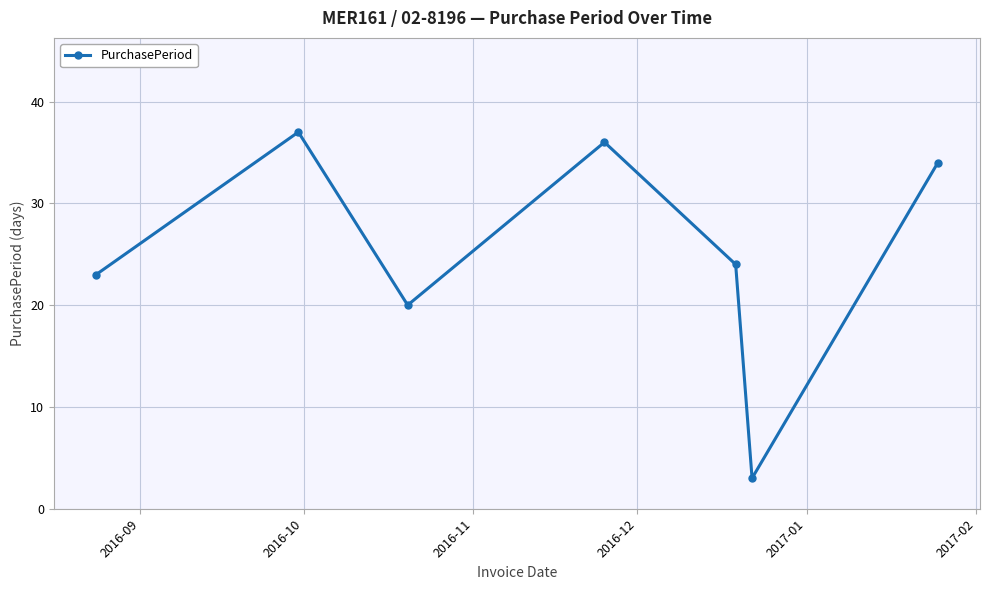

What is the average value?

25